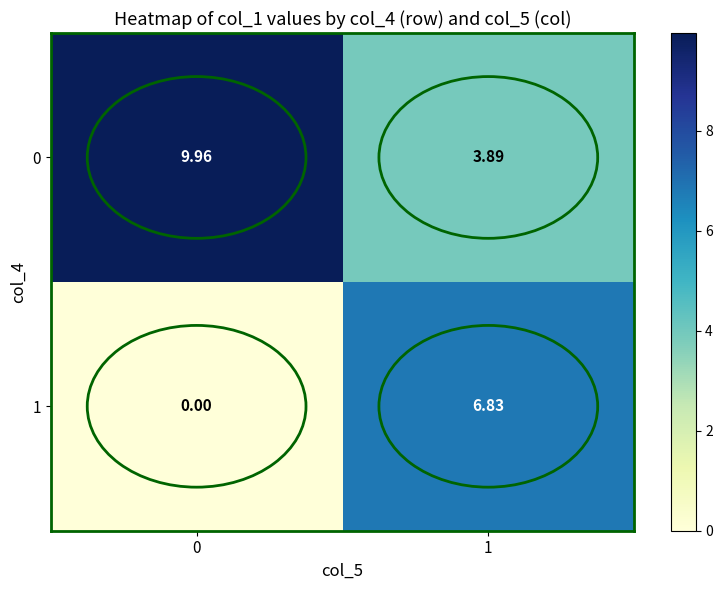

What is the greatest value displayed?

10.0